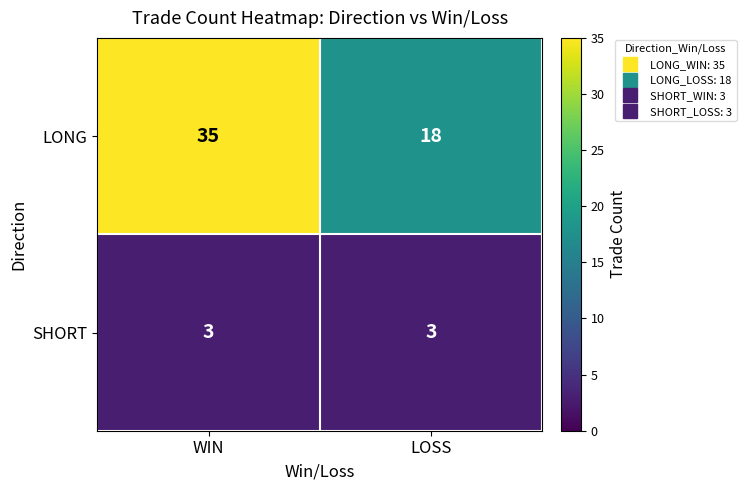

What is the difference between the maximum and minimum values in the LONG series?

17